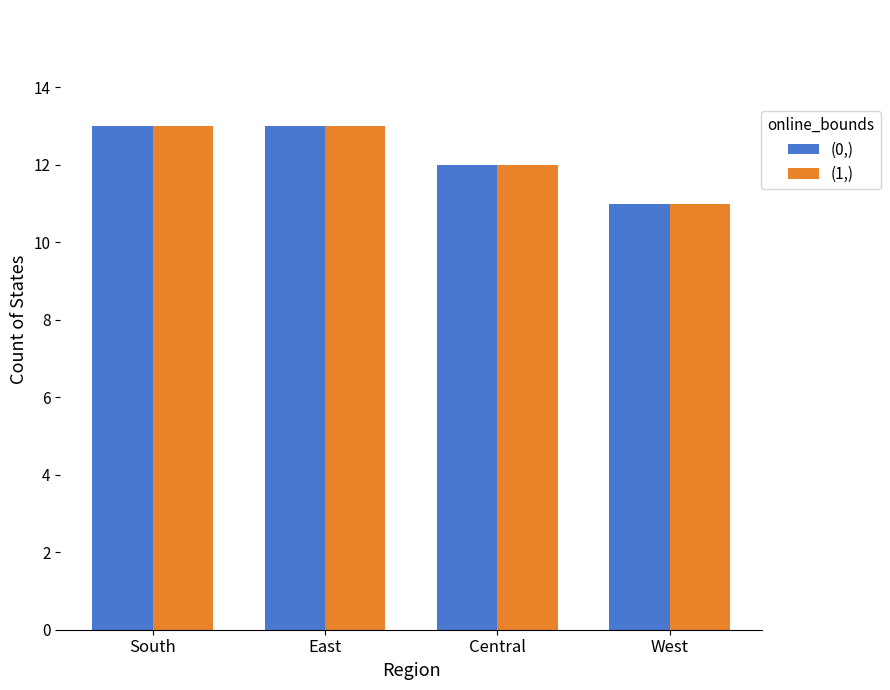

Is it true that (1,) equals 12 at Central?

True